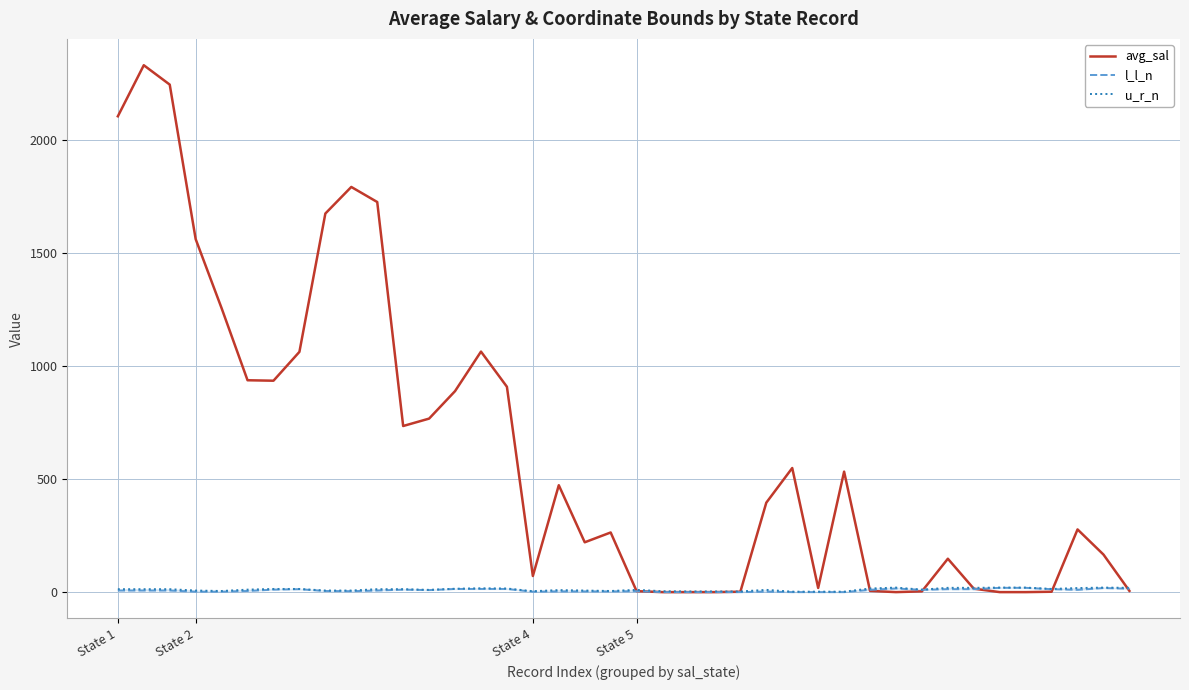

What is the label of the 13th point from the right?

27